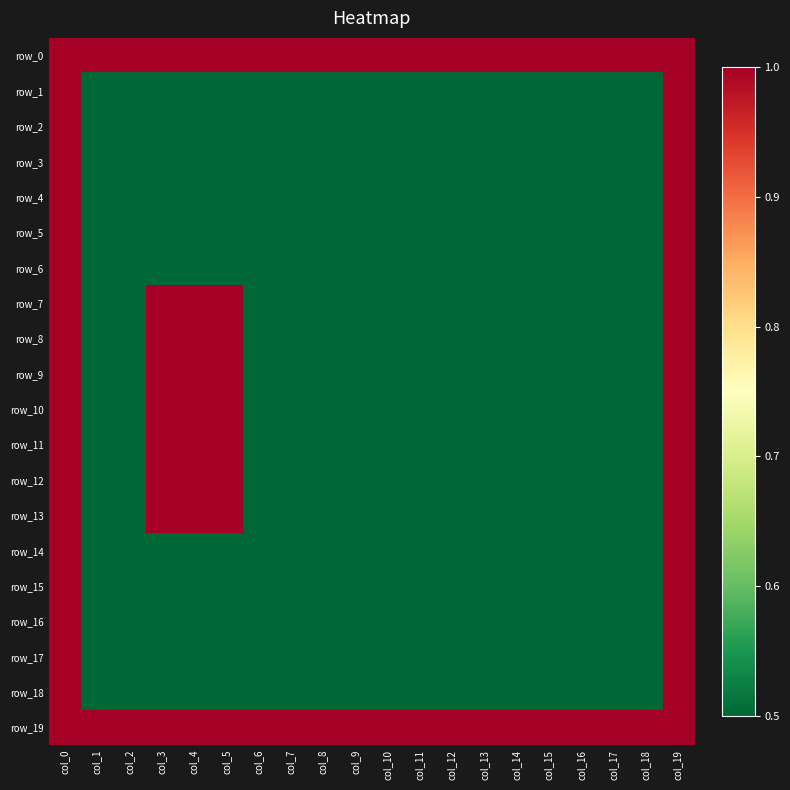

What is the greatest value displayed?

1.0